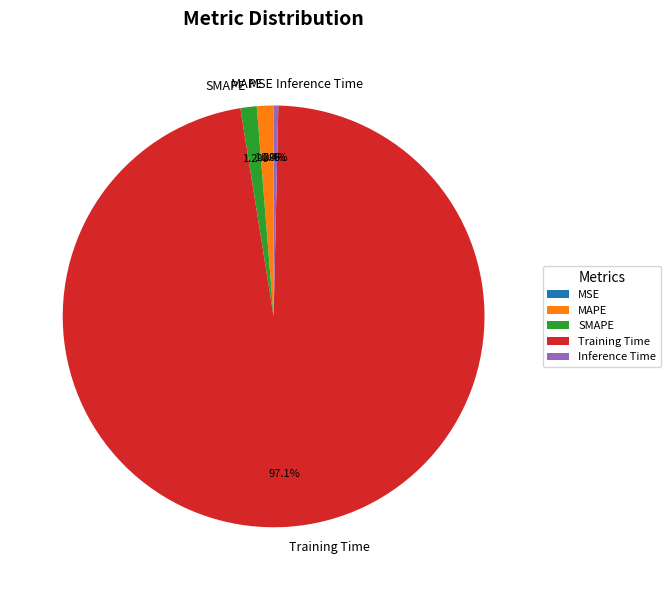

To the nearest percent, what percentage of the pie is MAPE?

1%